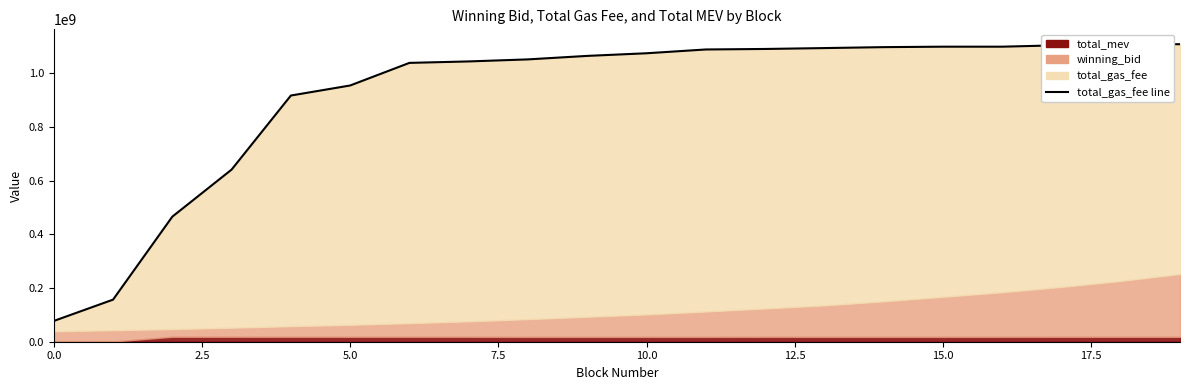

True or false: total_mev and winning_bid intersect in this chart.

False